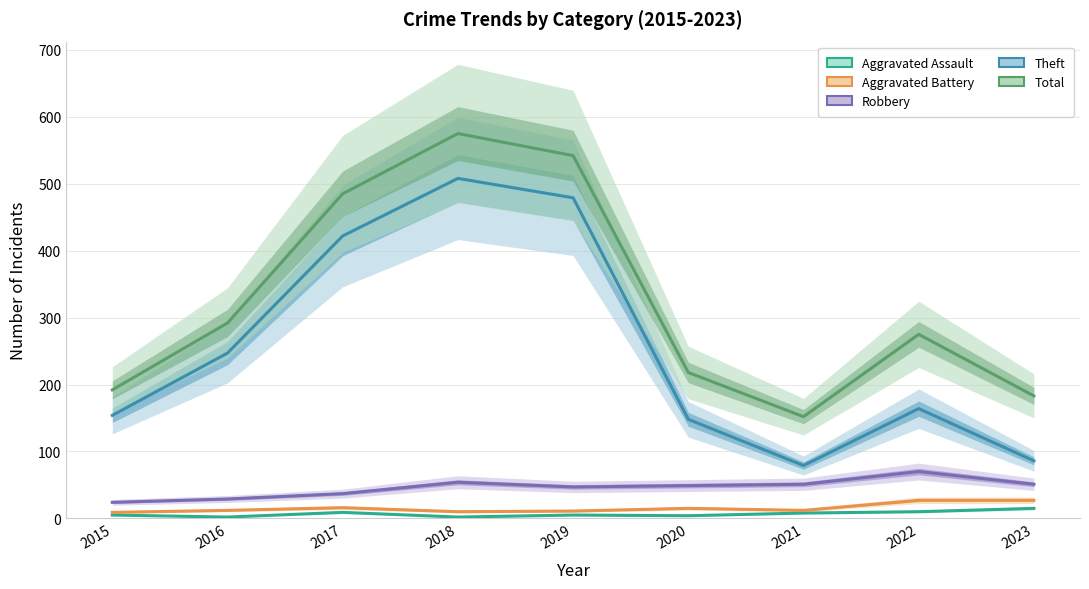

Rank the categories by Total value from highest to lowest.

2018, 2019, 2017, 2016, 2022, 2020, 2015, 2023, 2021